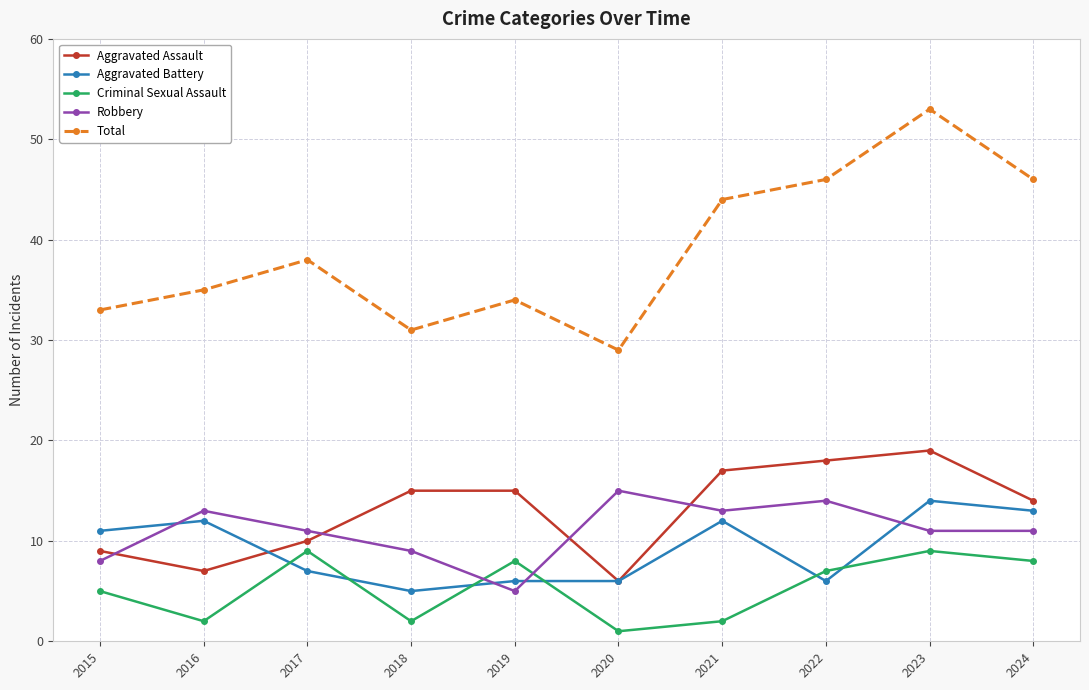

What is the sum of all Robbery values?

110